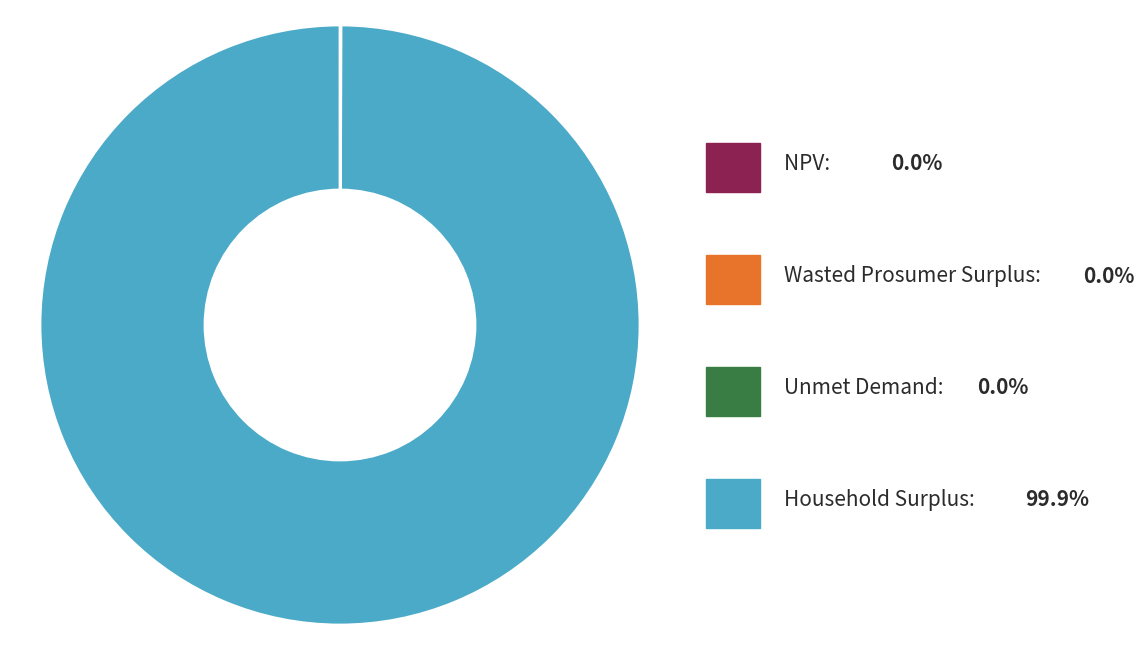

Rank the categories by value from lowest to highest.

Unmet Demand, Wasted Prosumer Surplus, NPV, Household Surplus